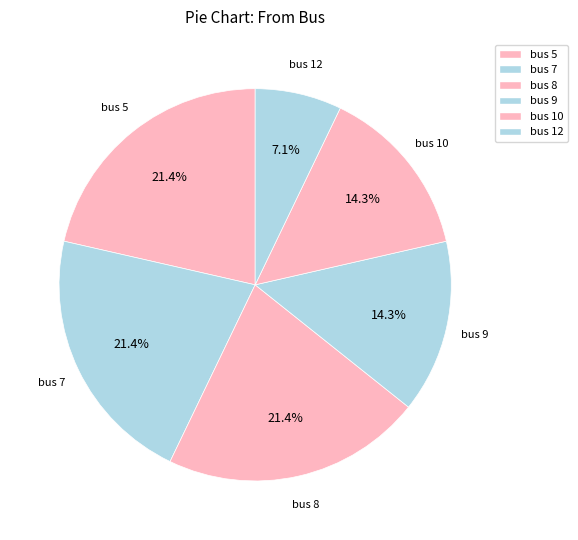

Is there a majority slice in this chart?

No